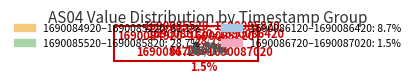

Which slice is the smallest?

1690087620